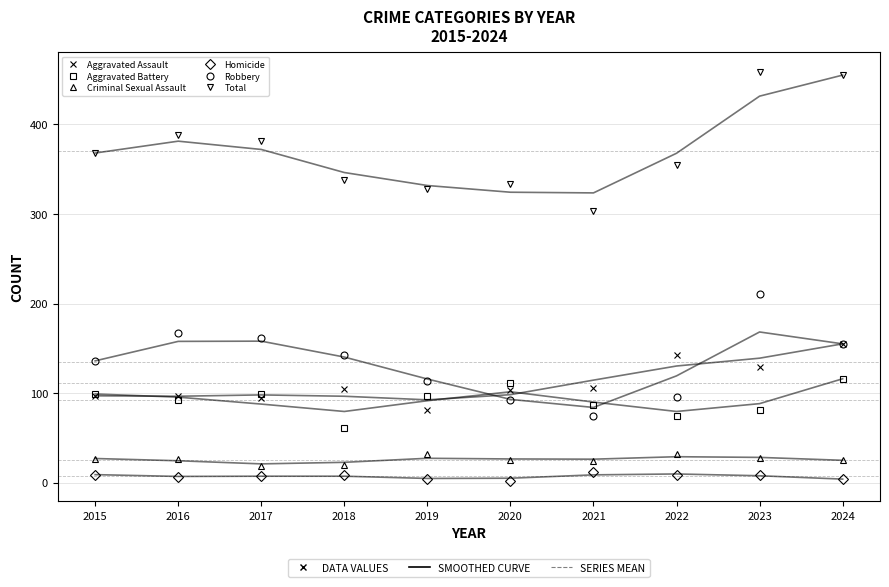

After their last crossing, which series has the higher values: Aggravated Assault or Aggravated Battery?

Aggravated Assault